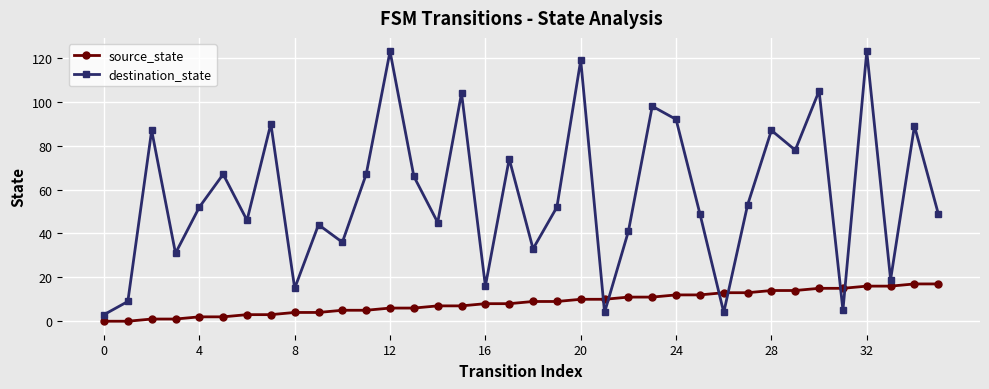

What is the difference between the maximum and second lowest values in the source_state series?

17